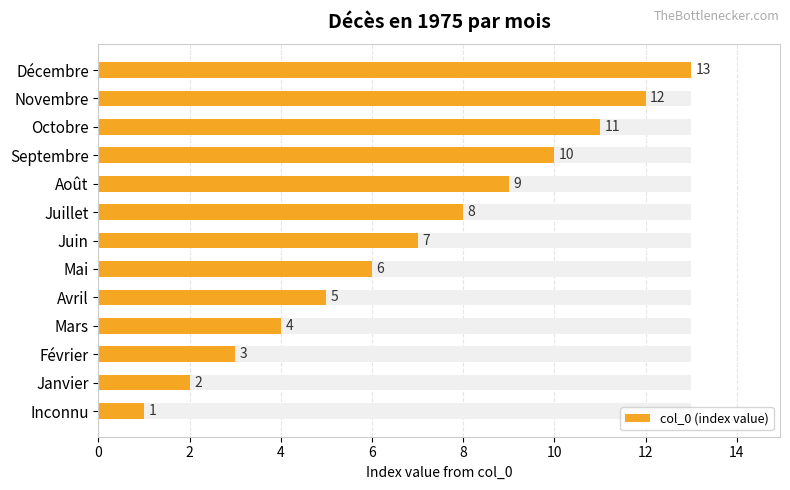

What is the label of the 9th bar from the right?

Avril